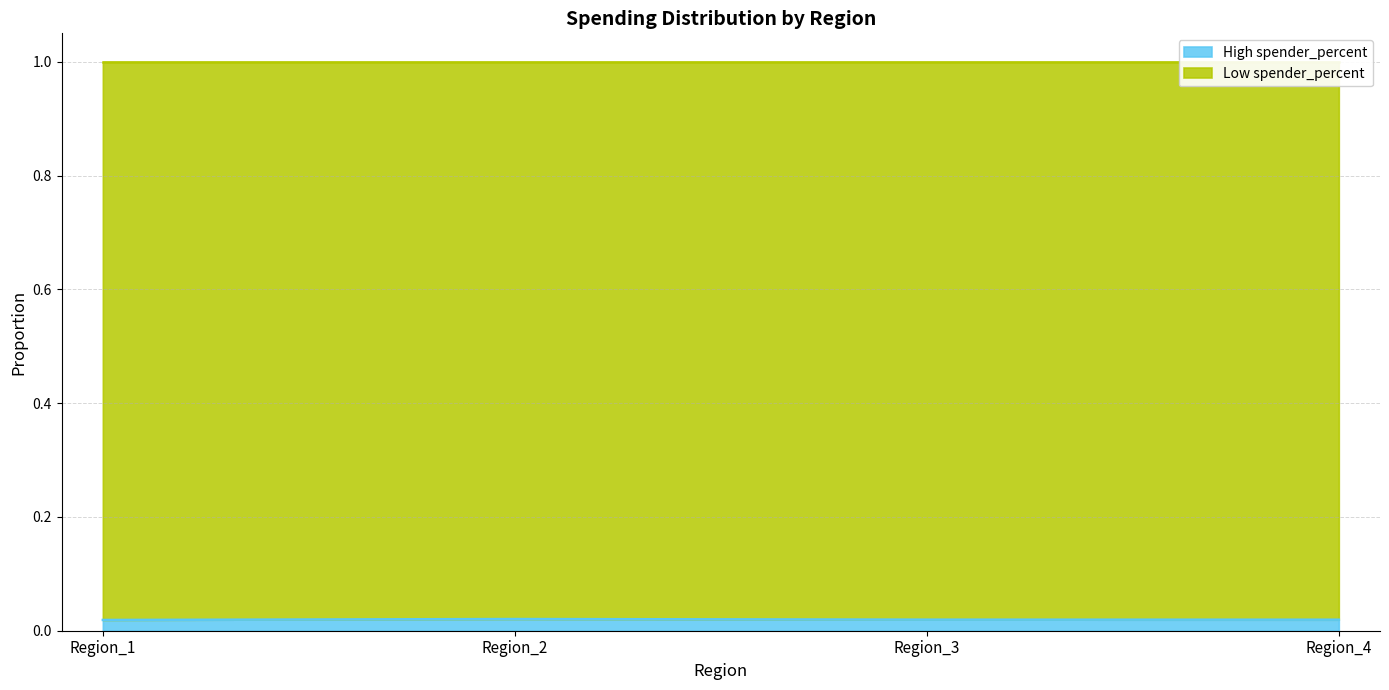

How many points are higher than both their immediate neighbors (excluding endpoints)?

1